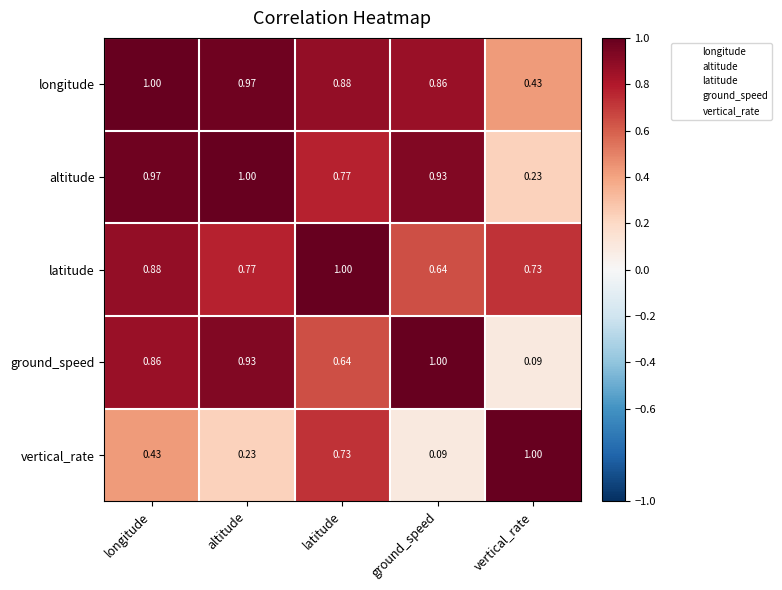

Which category has the lowest value in the latitude series?

ground_speed